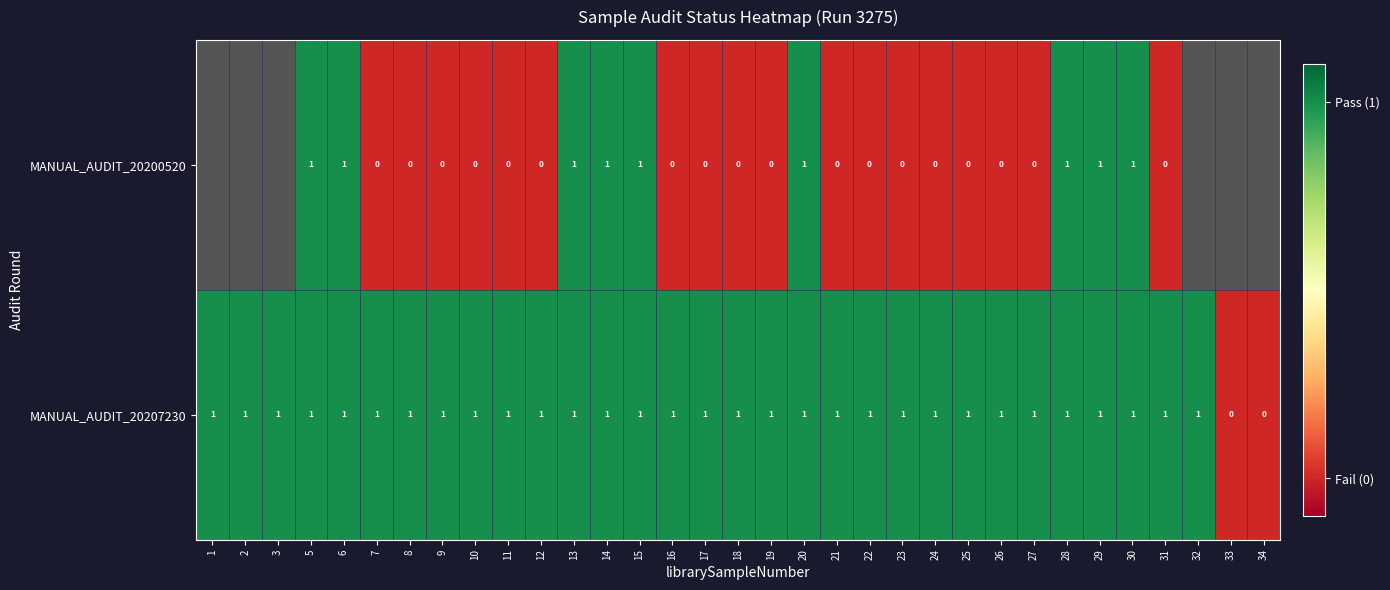

Is the value of MANUAL_AUDIT_20200520 at 8 greater than the value of MANUAL_AUDIT_20207230 at 24?

No